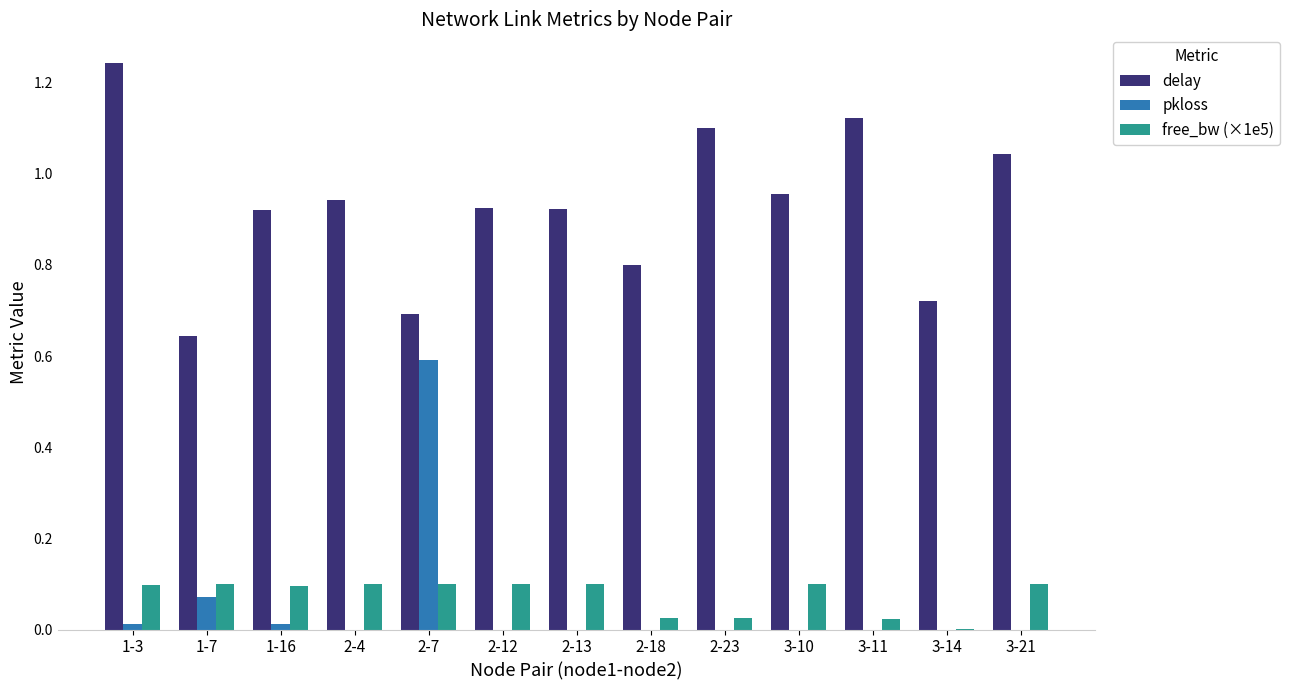

Between 1-16 and 3-14, which series saw the biggest shift?

delay